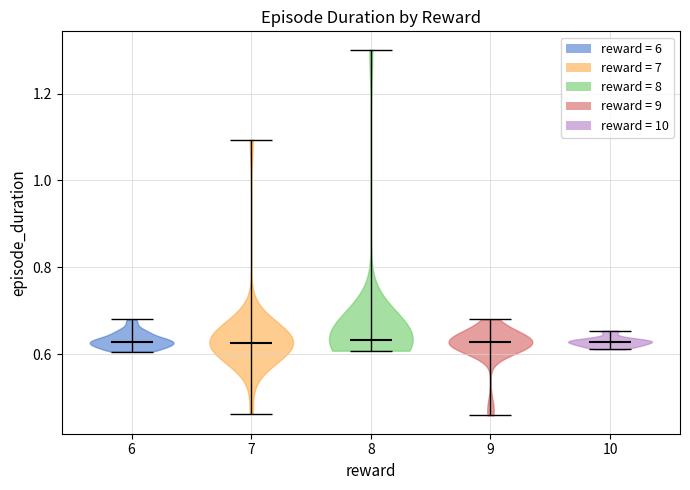

Reading left to right, read every violin against the y-axis: where its median line is, and the lowest and highest points it reaches. The values are not printed on the chart, so give them approximately, as read against the axis.

6: median line 0.62, lowest point 0.60, highest point 0.68
7: median line 0.62, lowest point 0.46, highest point 1.10
8: median line 0.64, lowest point 0.60, highest point 1.30
9: median line 0.62, lowest point 0.46, highest point 0.68
10: median line 0.62, lowest point 0.62, highest point 0.66